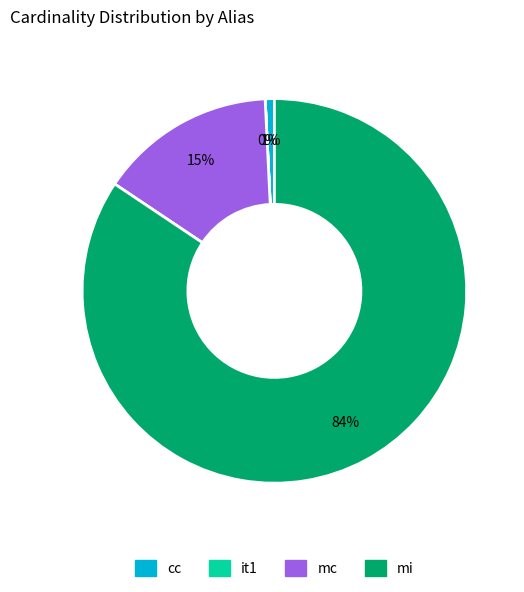

What percentage is the mc slice, to the nearest percent?

15%